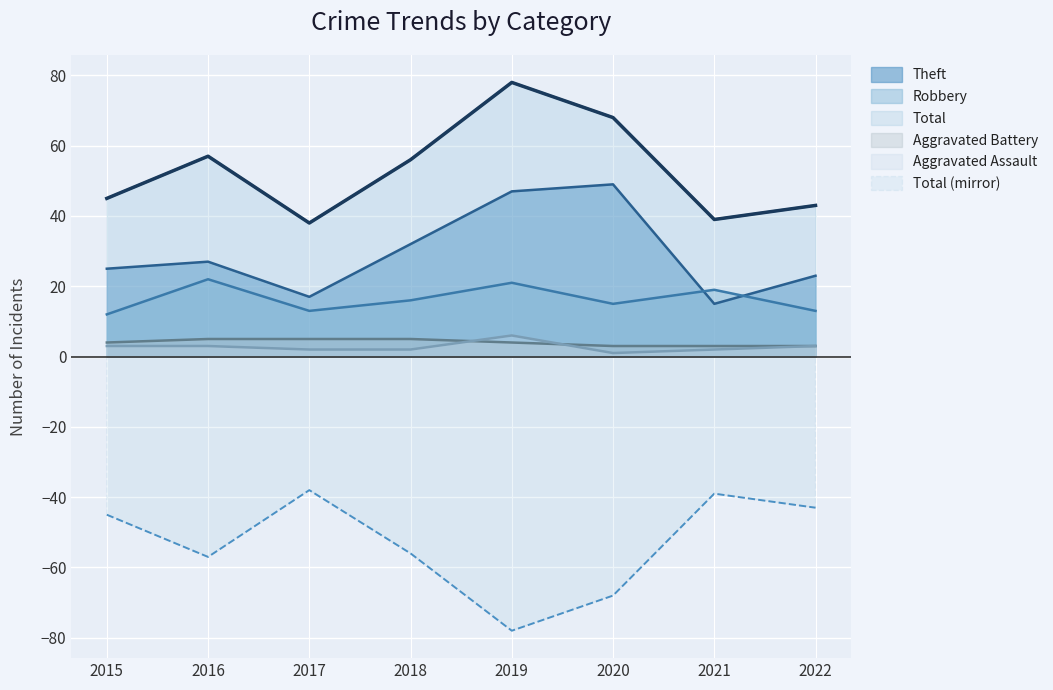

Which series changed the most between 2015 and 2018?

Total